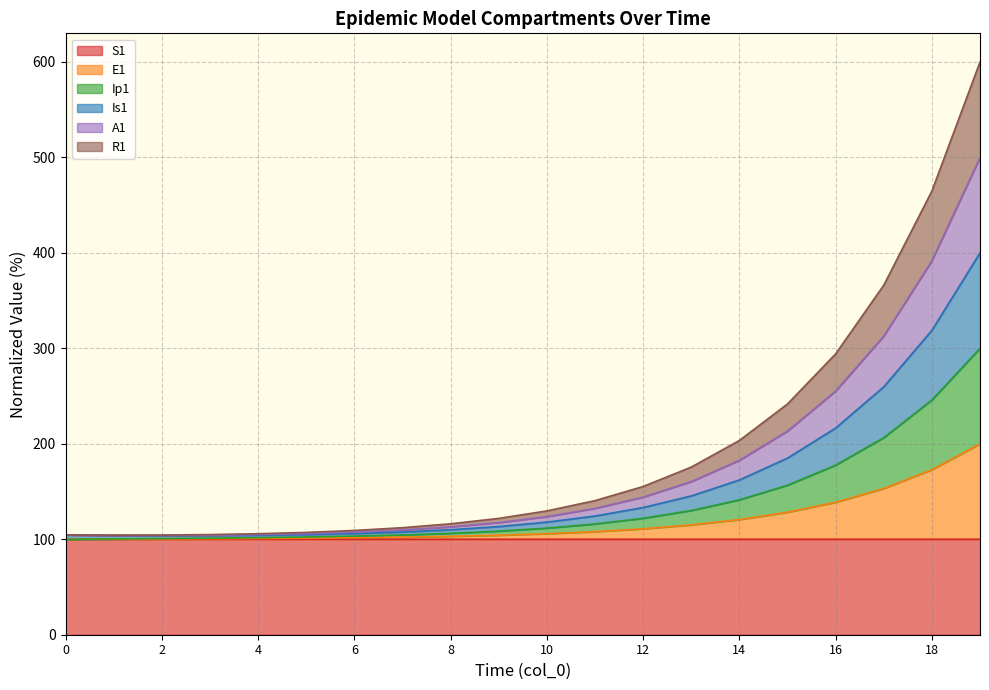

At which label is E1 closest to 149?

17